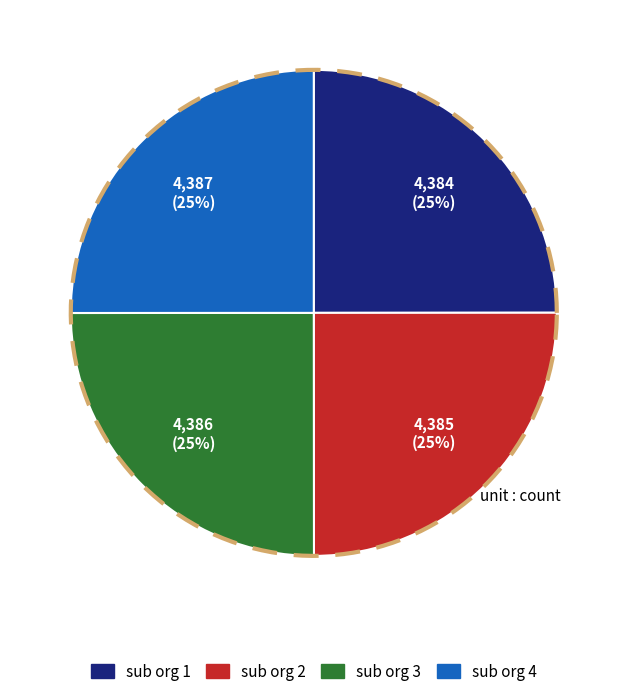

How many segments does this pie chart have?

4